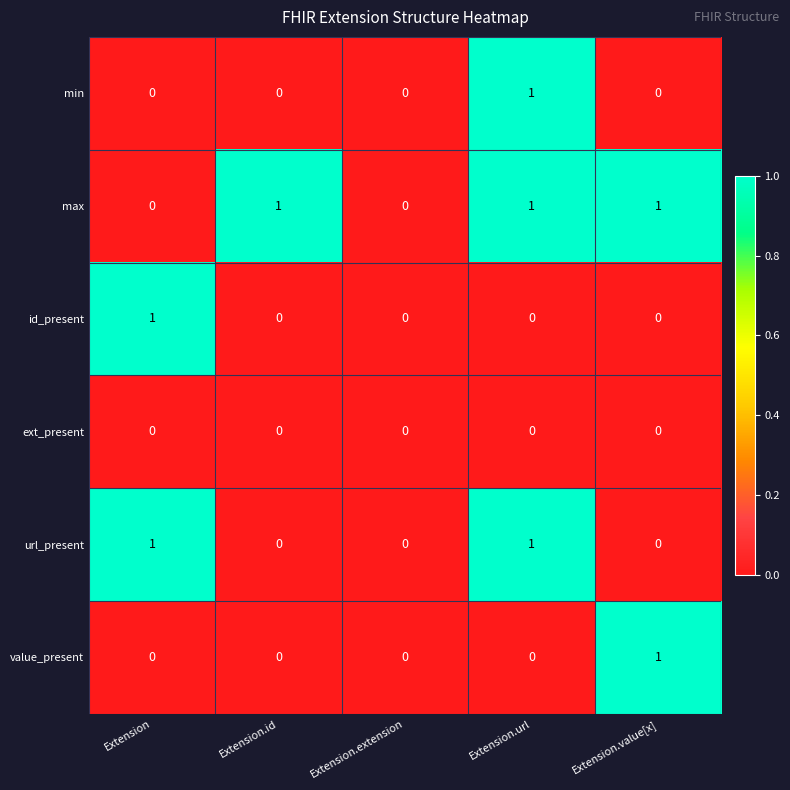

Which series changed the most between Extension.id and Extension.value[x]?

value_present